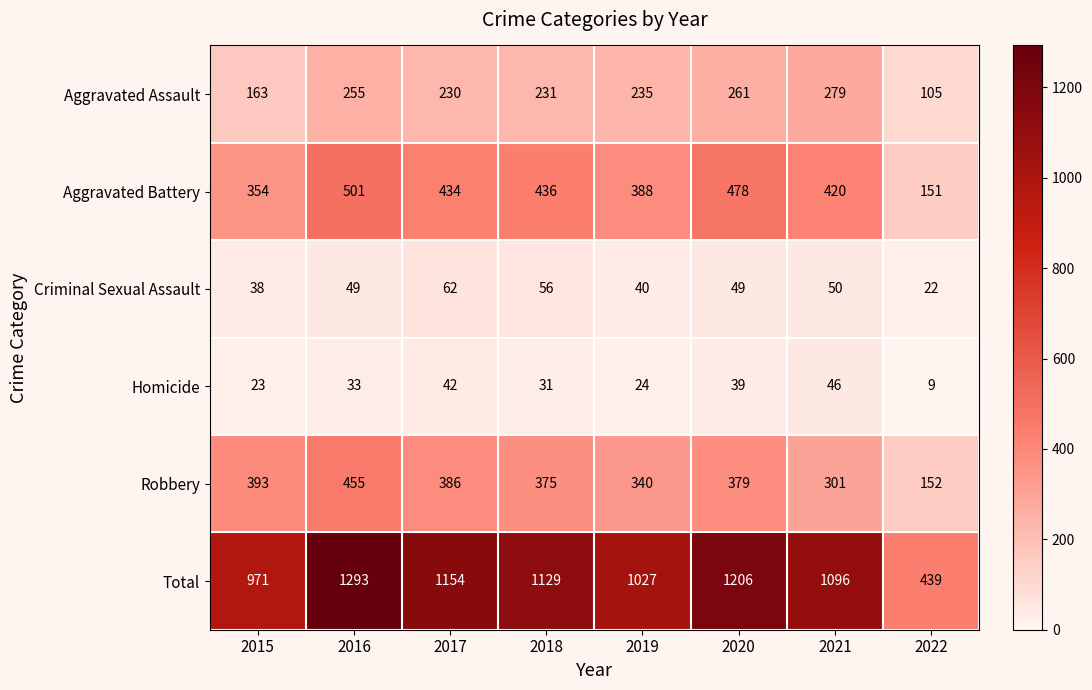

At which category is the sum across all series the highest?

2016